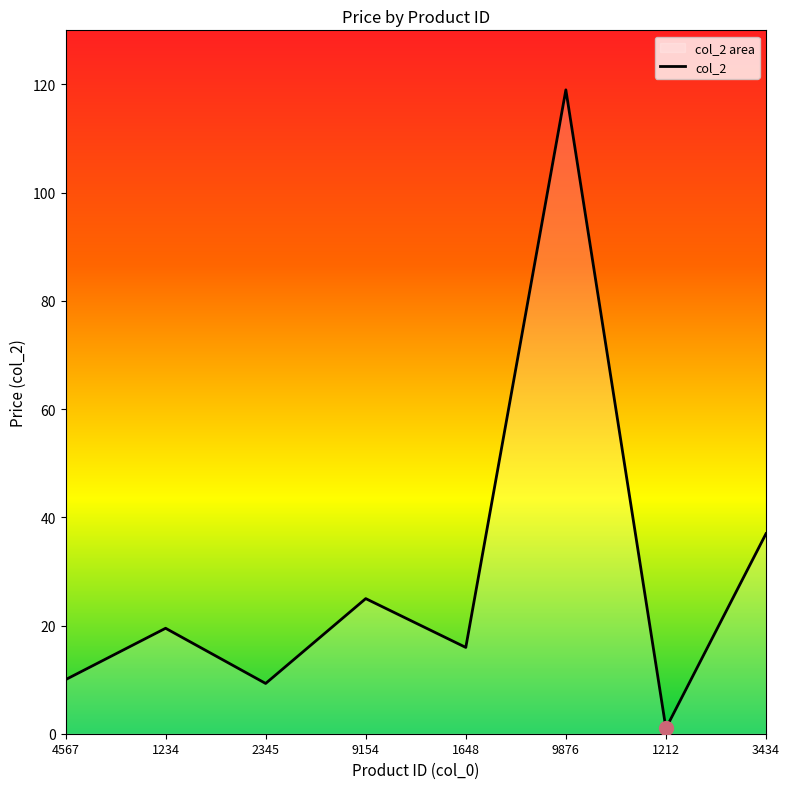

How many distinct data groups are displayed?

1